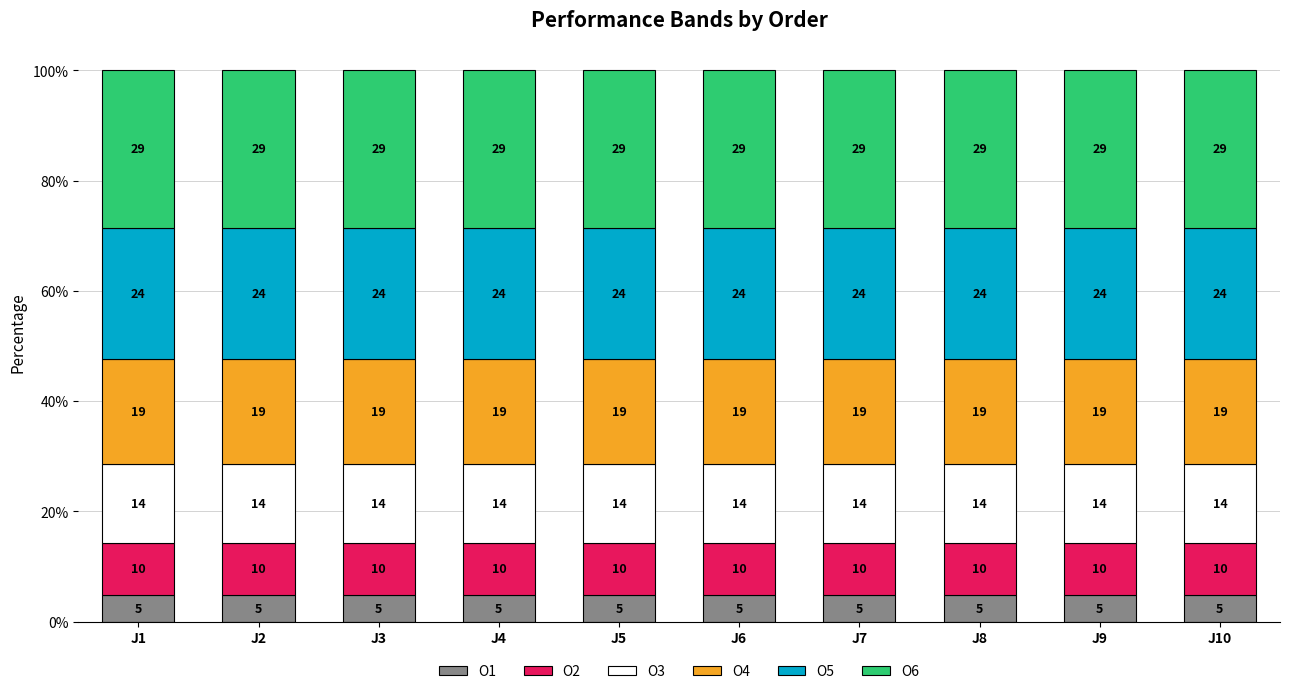

Are the bars grouped side by side (vs. stacked)?

No